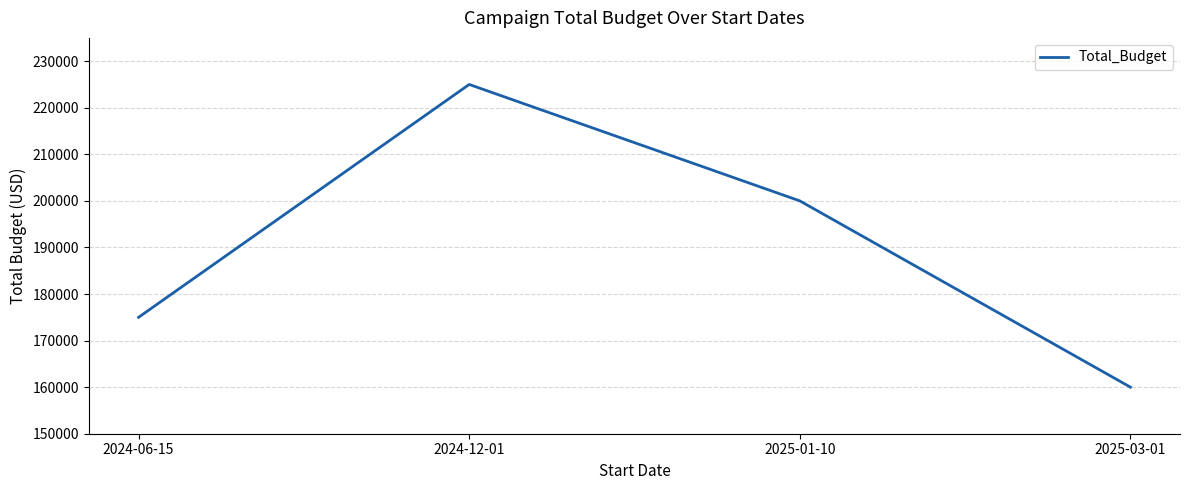

What is the change in value from 2024-06-15 to 2024-12-01?

+50000